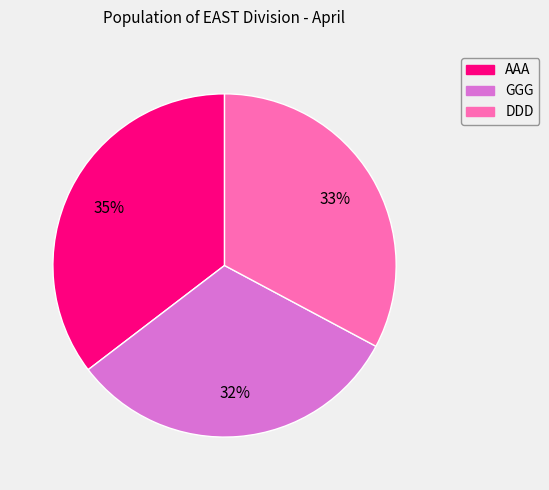

Which category has the biggest portion of the pie?

AAA